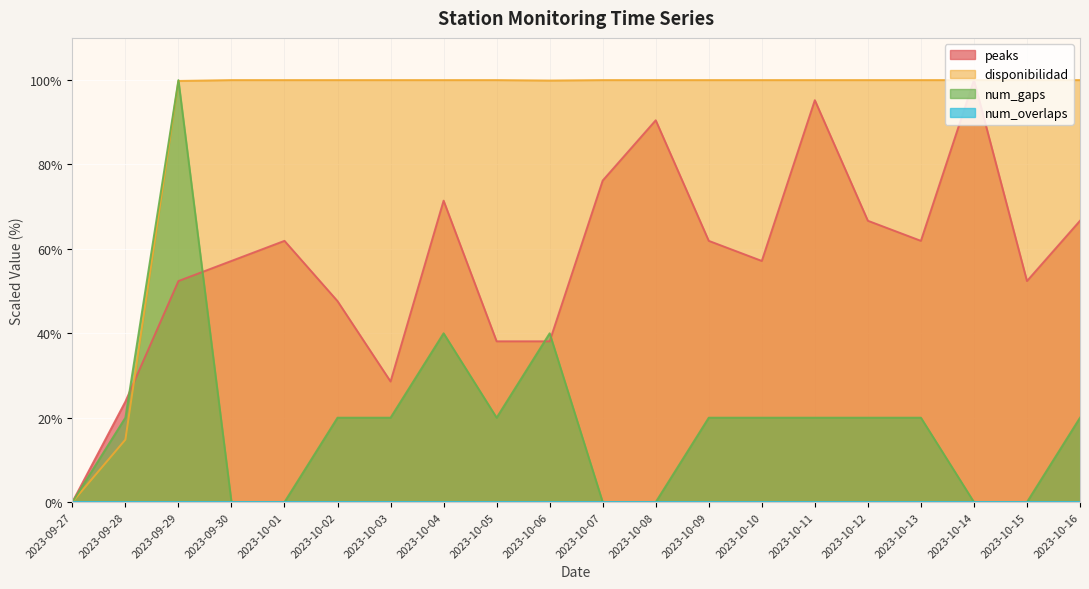

Reading right to left, what are all the values shown in this chart?

peaks: 2023-10-16=66.7	2023-10-15=52.4	2023-10-14=100.0	2023-10-13=61.9	2023-10-12=66.7	2023-10-11=95.2	2023-10-10=57.1	2023-10-09=61.9	2023-10-08=90.5	2023-10-07=76.2	2023-10-06=38.1	2023-10-05=38.1	2023-10-04=71.4	2023-10-03=28.6	2023-10-02=47.6	2023-10-01=61.9	2023-09-30=57.1	2023-09-29=52.4	2023-09-28=23.8	2023-09-27=0.0
disponibilidad: 2023-10-16=100.0	2023-10-15=100.0	2023-10-14=100.0	2023-10-13=100.0	2023-10-12=100.0	2023-10-11=100.0	2023-10-10=100.0	2023-10-09=100.0	2023-10-08=100.0	2023-10-07=100.0	2023-10-06=99.9	2023-10-05=100.0	2023-10-04=100.0	2023-10-03=100.0	2023-10-02=100.0	2023-10-01=100.0	2023-09-30=100.0	2023-09-29=99.8	2023-09-28=14.8	2023-09-27=0.0
num_gaps: 2023-10-16=20.0	2023-10-15=0.0	2023-10-14=0.0	2023-10-13=20.0	2023-10-12=20.0	2023-10-11=20.0	2023-10-10=20.0	2023-10-09=20.0	2023-10-08=0.0	2023-10-07=0.0	2023-10-06=40.0	2023-10-05=20.0	2023-10-04=40.0	2023-10-03=20.0	2023-10-02=20.0	2023-10-01=0.0	2023-09-30=0.0	2023-09-29=100.0	2023-09-28=20.0	2023-09-27=0.0